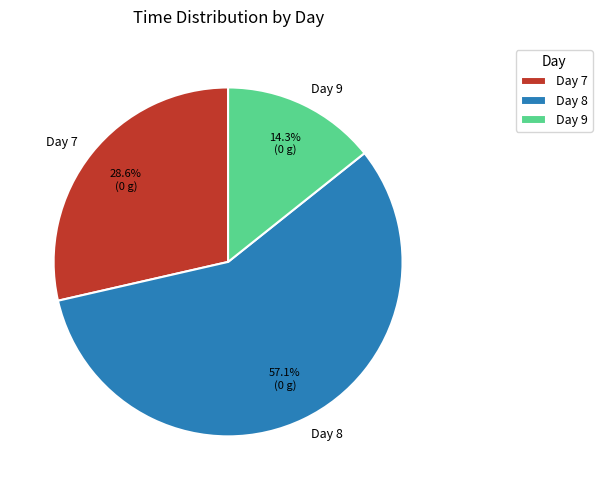

What is the smallest slice in the pie chart?

Day 9